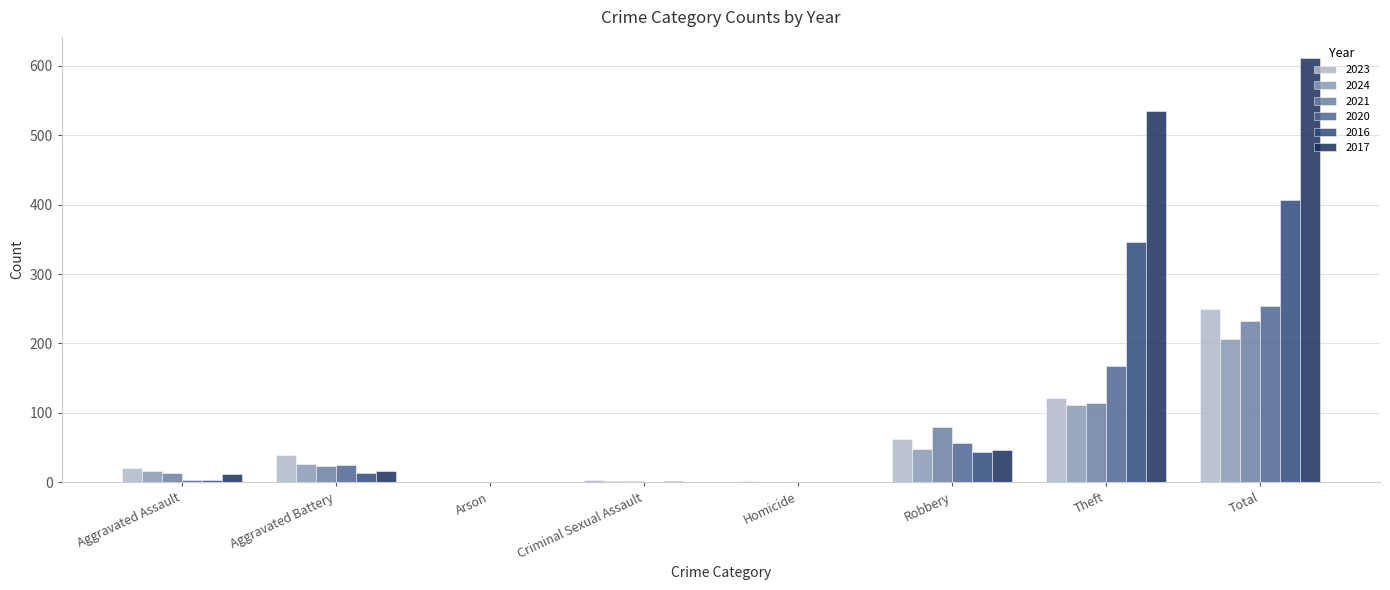

At which category does the chart reach its peak across all series?

Total